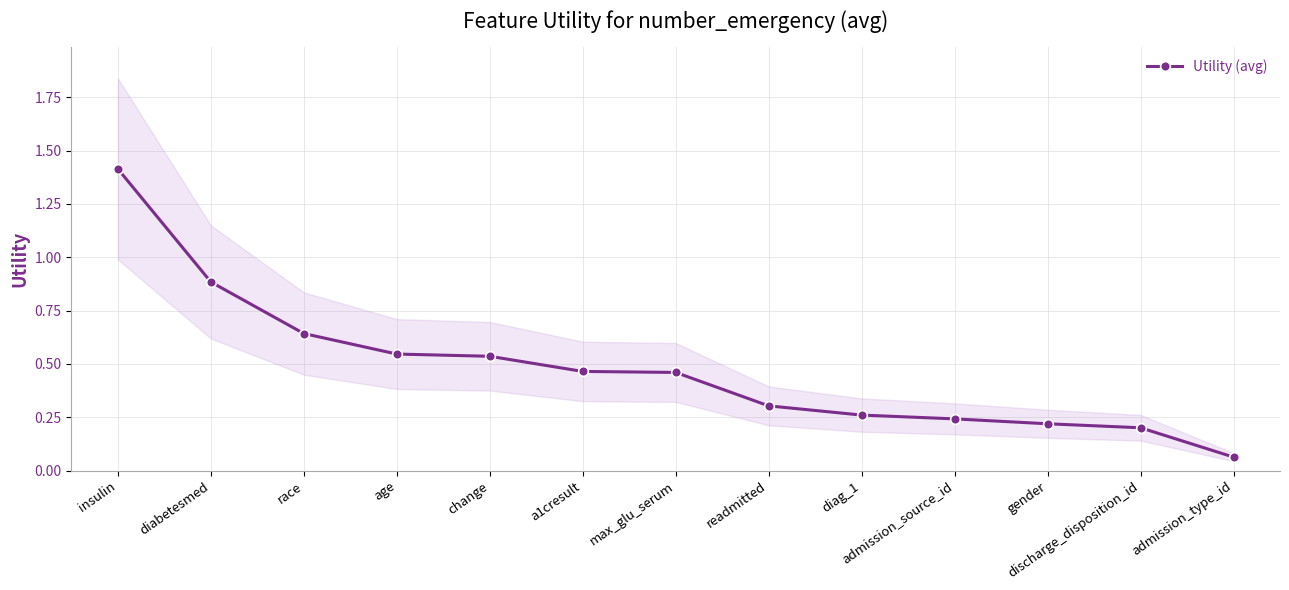

Rank the categories by value from lowest to highest.

admission_type_id, discharge_disposition_id, gender, admission_source_id, diag_1, readmitted, max_glu_serum, a1cresult, change, age, race, diabetesmed, insulin